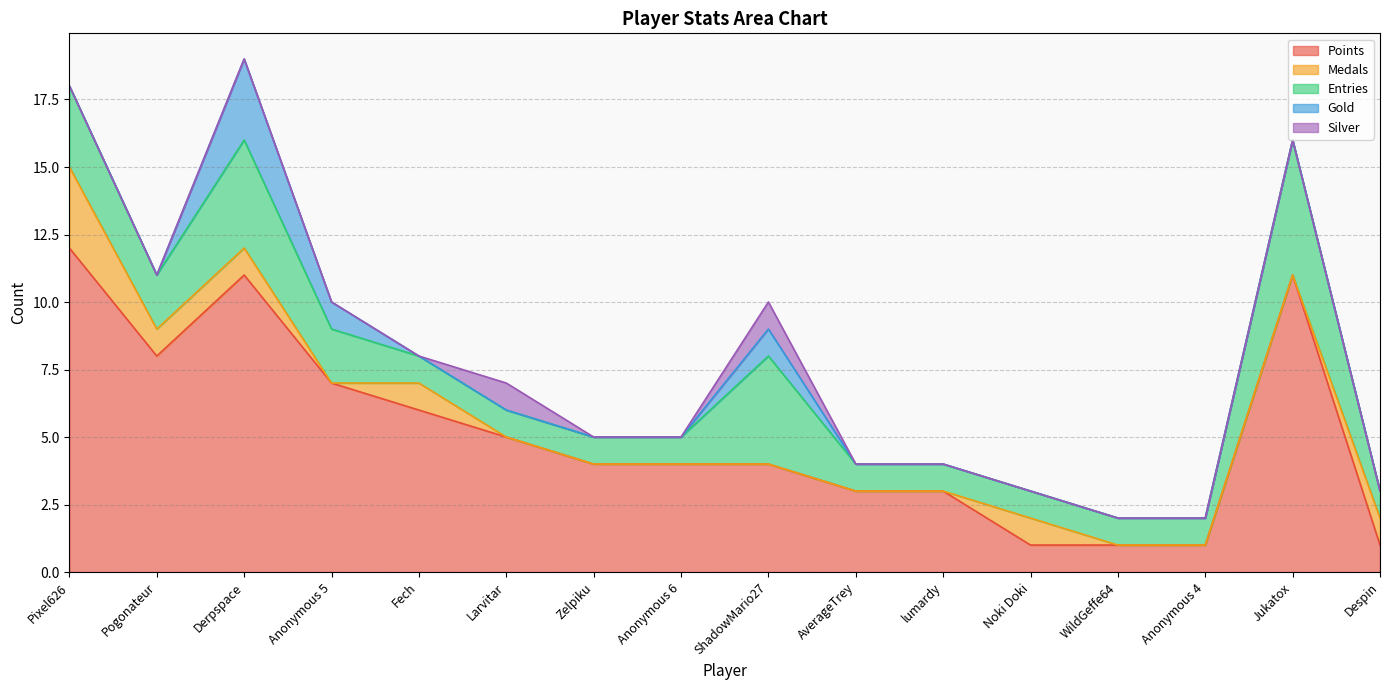

Reading left to right, transcribe all the data shown in this chart.

Points: Pixel626=12	Pogonateur=8	Derpspace=11	Anonymous 5=7	Fech=6	Larvitar=5	Zelpiku=4	Anonymous 6=4	ShadowMario27=4	AverageTrey=3	lumardy=3	Noki Doki=1	WildGeffe64=1	Anonymous 4=1	Jukatox=11	Despin=1
Medals: Pixel626=3	Pogonateur=1	Derpspace=1	Anonymous 5=0	Fech=1	Larvitar=0	Zelpiku=0	Anonymous 6=0	ShadowMario27=0	AverageTrey=0	lumardy=0	Noki Doki=1	WildGeffe64=0	Anonymous 4=0	Jukatox=0	Despin=1
Entries: Pixel626=3	Pogonateur=2	Derpspace=4	Anonymous 5=2	Fech=1	Larvitar=1	Zelpiku=1	Anonymous 6=1	ShadowMario27=4	AverageTrey=1	lumardy=1	Noki Doki=1	WildGeffe64=1	Anonymous 4=1	Jukatox=5	Despin=1
Gold: Pixel626=0	Pogonateur=0	Derpspace=3	Anonymous 5=1	Fech=0	Larvitar=0	Zelpiku=0	Anonymous 6=0	ShadowMario27=1	AverageTrey=0	lumardy=0	Noki Doki=0	WildGeffe64=0	Anonymous 4=0	Jukatox=0	Despin=0
Silver: Pixel626=0	Pogonateur=0	Derpspace=0	Anonymous 5=0	Fech=0	Larvitar=1	Zelpiku=0	Anonymous 6=0	ShadowMario27=1	AverageTrey=0	lumardy=0	Noki Doki=0	WildGeffe64=0	Anonymous 4=0	Jukatox=0	Despin=0